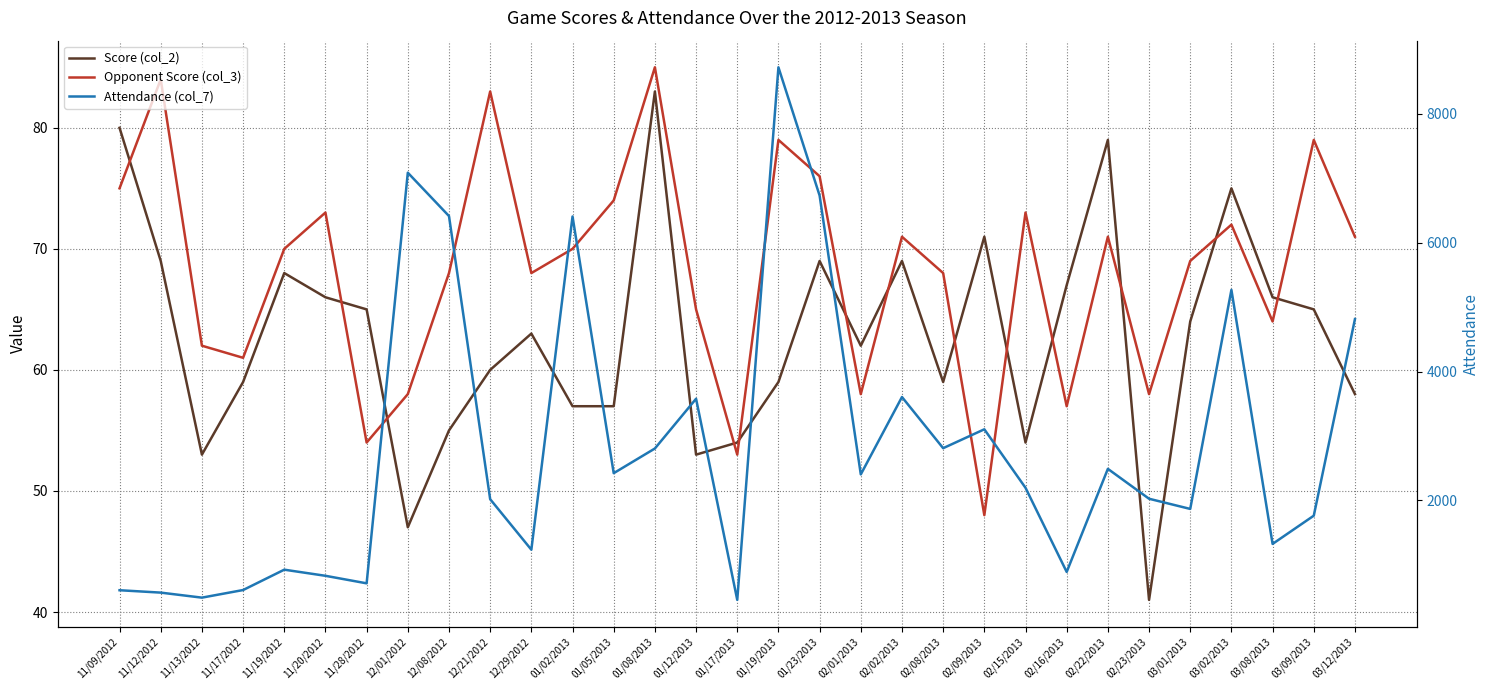

How many values in the Opponent Score (col_3) series are below 70?

15